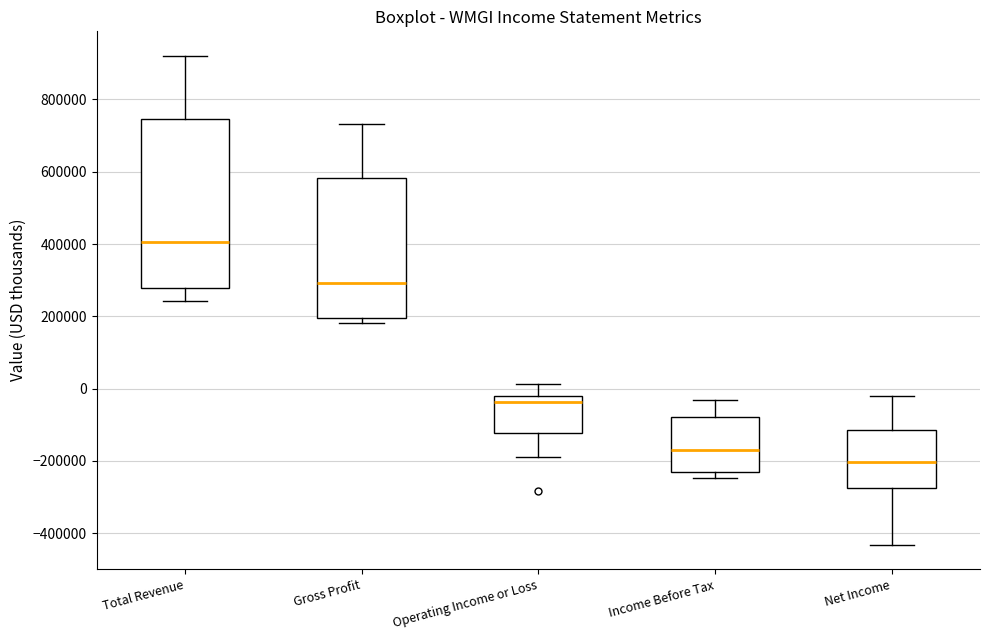

Where does the upper whisker of the box for Gross Profit end on the y-axis? The values are not printed on the chart, so give them approximately, as read against the axis.

740000